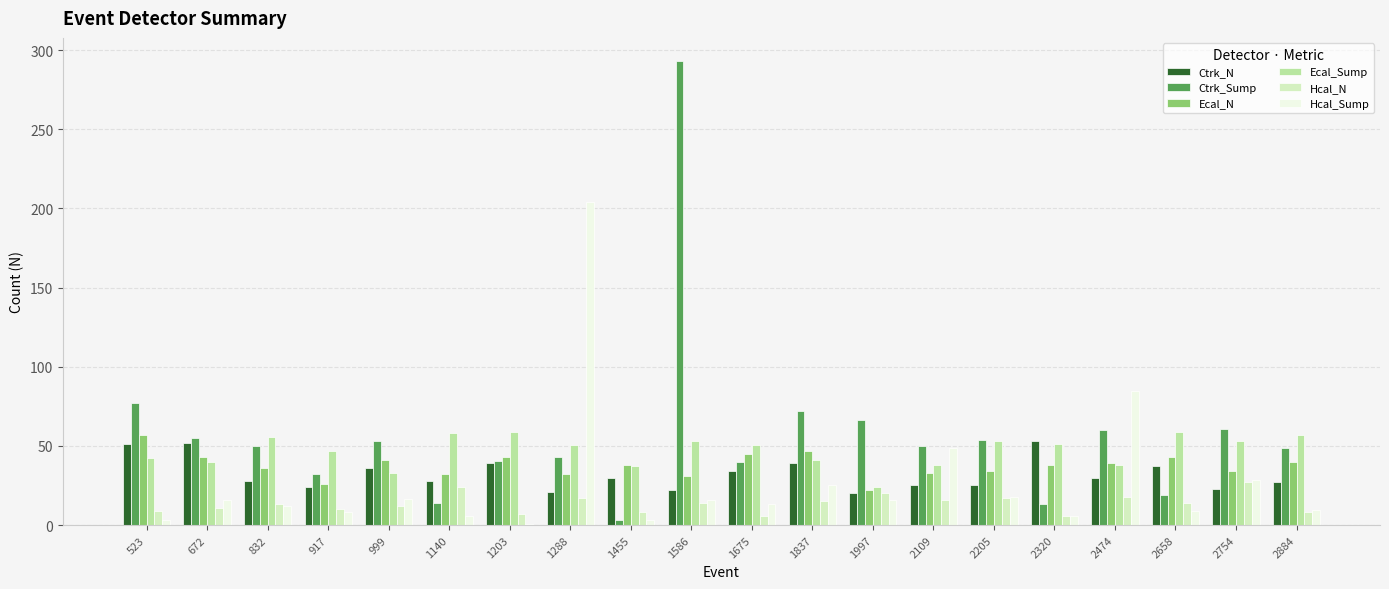

Is the value of Ctrk_N at 1203 greater than the value of Ctrk_Sump at 1140?

Yes